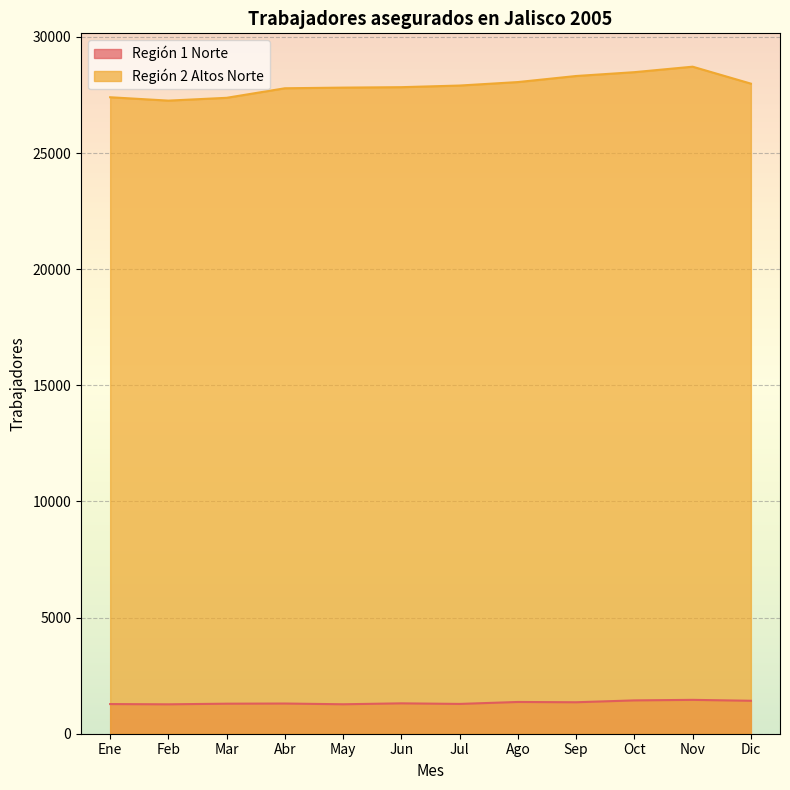

Is it true that Región 2 Altos Norte equals 14234 at Abr?

False